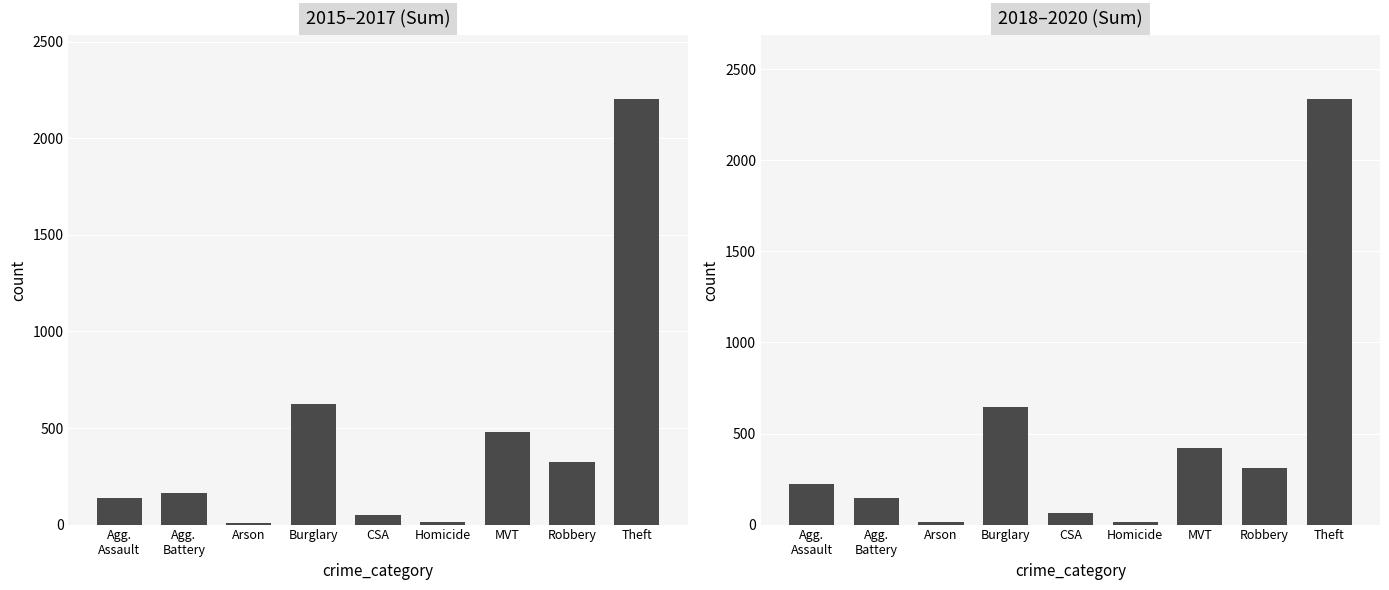

Is it true that 2018–2020 (Sum) equals 430 at Robbery?

False